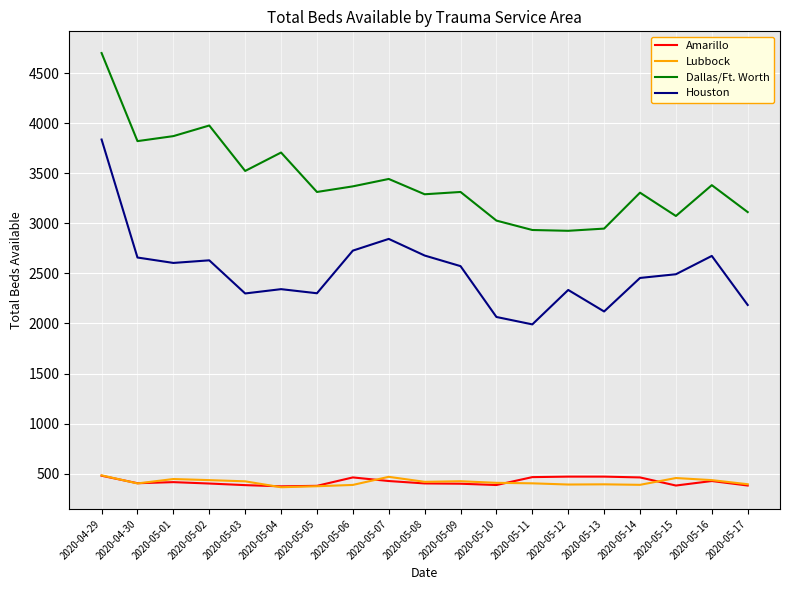

In Lubbock, how many points are higher than both neighbors (excluding endpoints)?

5